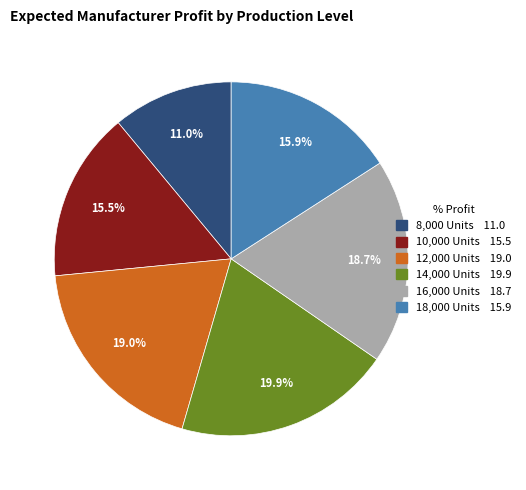

Is 12,000 Units the majority of the pie?

No